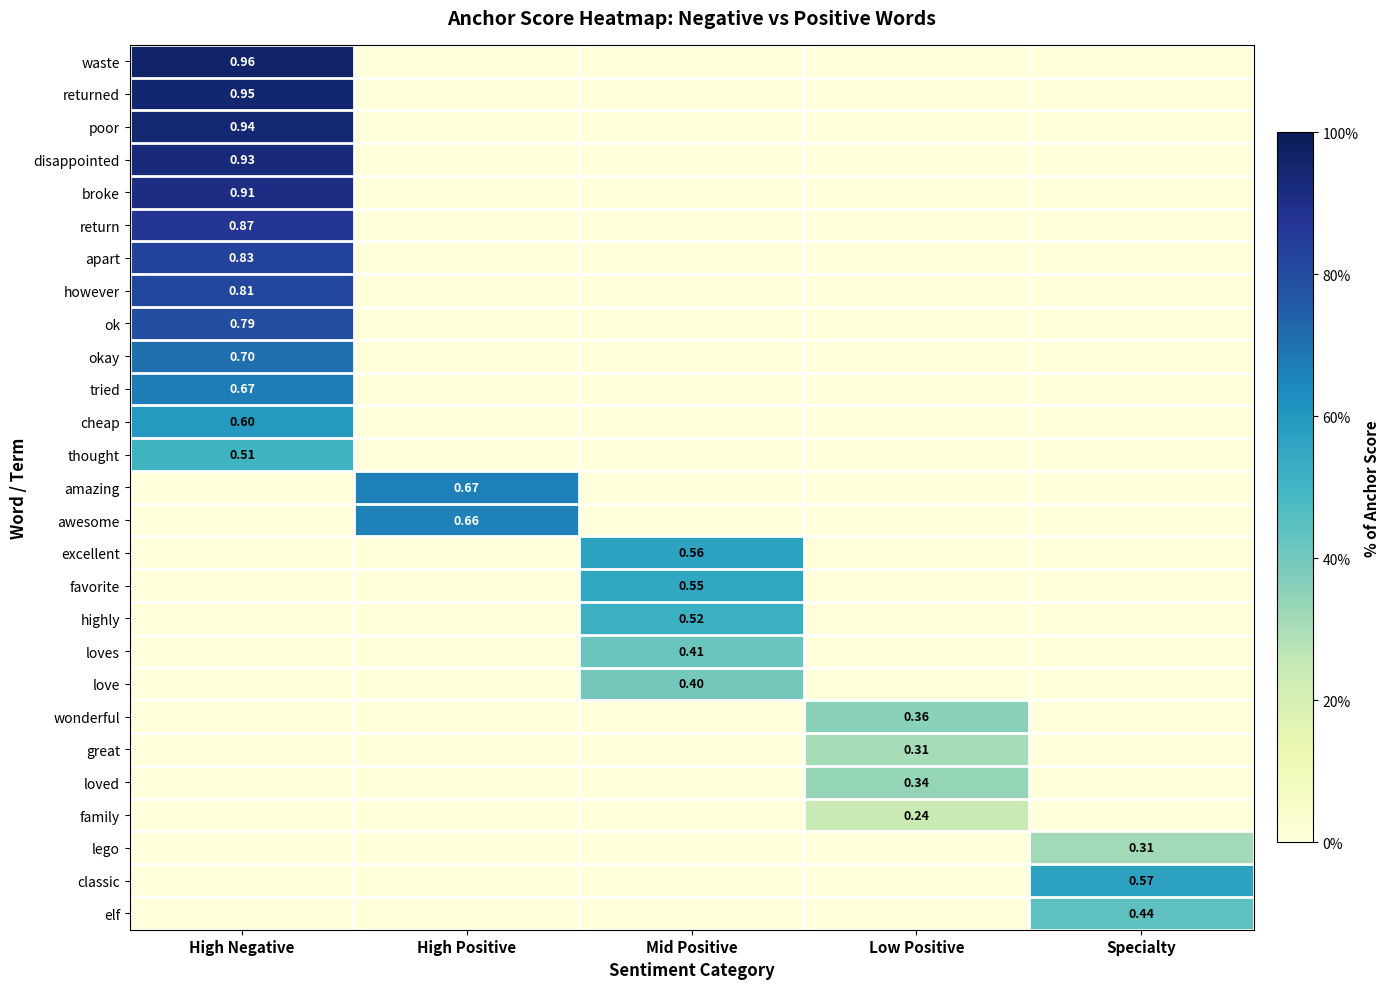

At which category is the sum across all series the highest?

High Negative